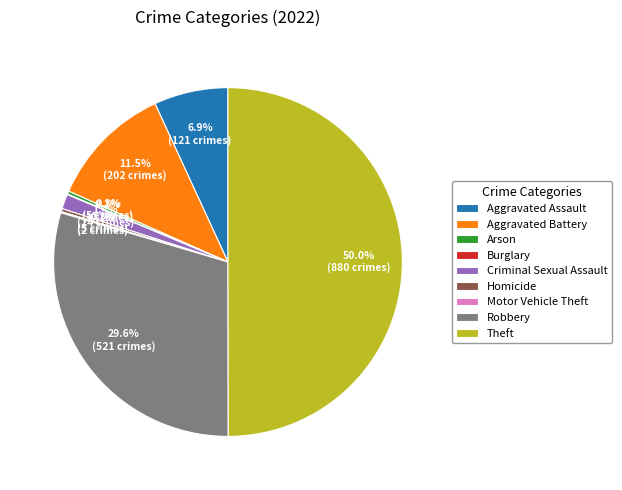

Does Criminal Sexual Assault account for over 50% of the chart?

No